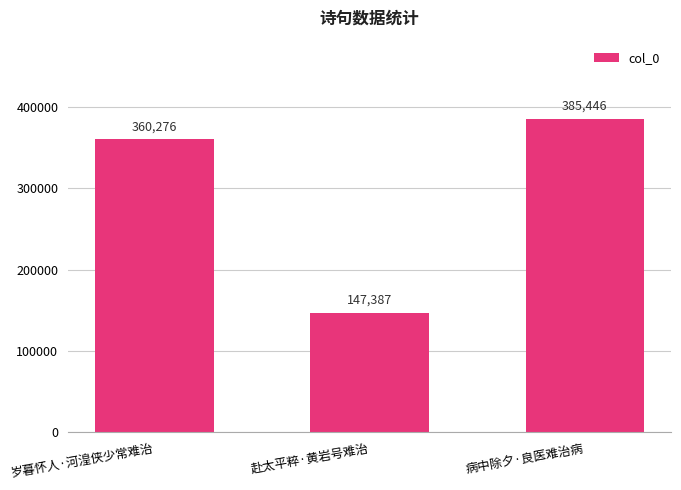

What is the approximate value at 病中除夕·良医难治病?

385446